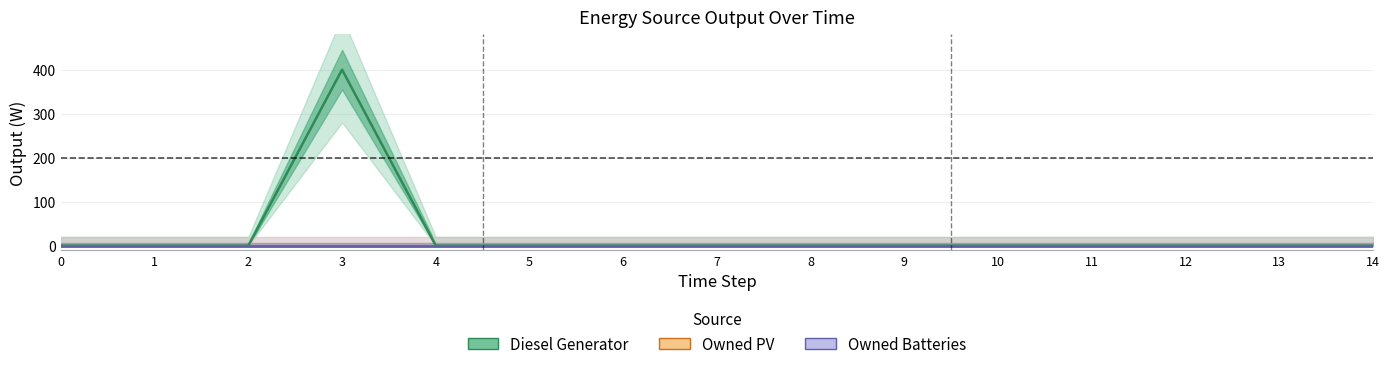

List the series in order of their peak value, lowest first.

Owned PV, Owned Batteries, Diesel Generator